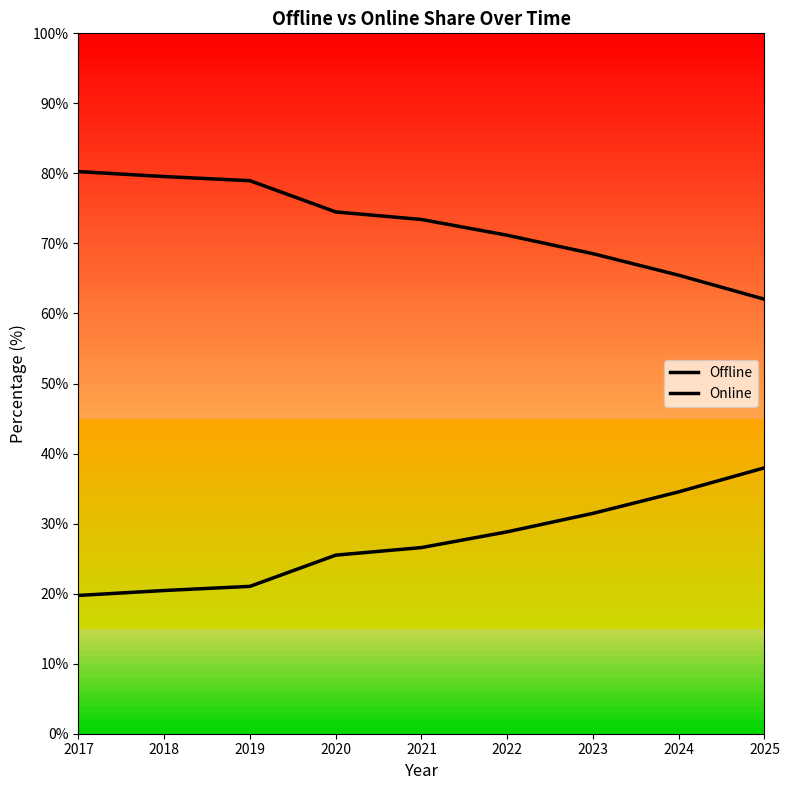

Count the number of categories in the chart.

9